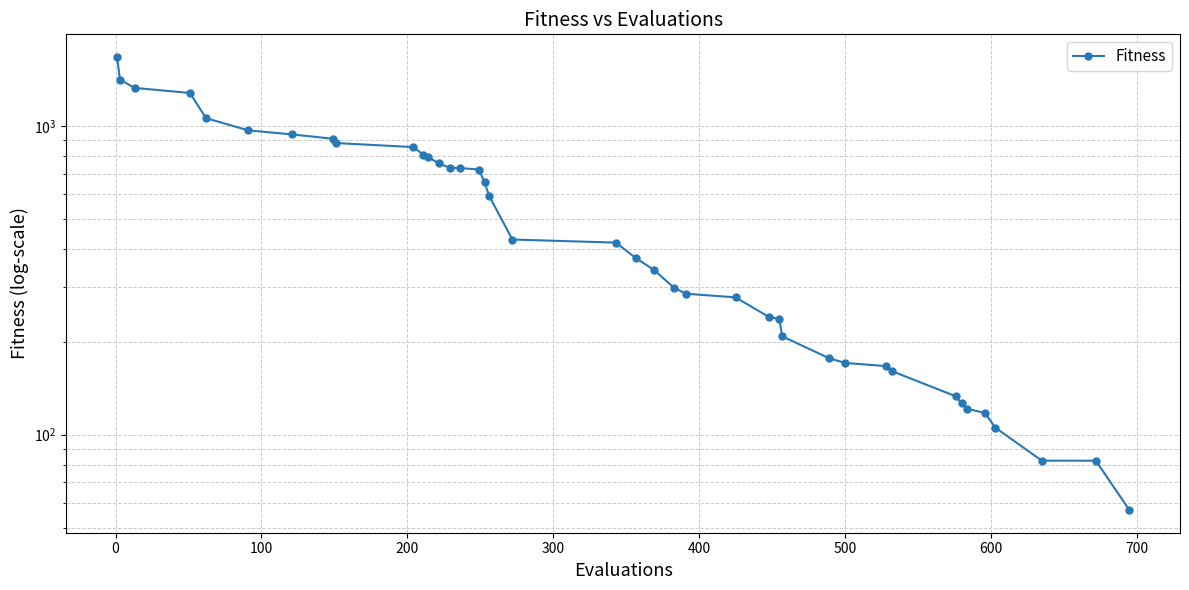

How many categories are shown in the chart?

40